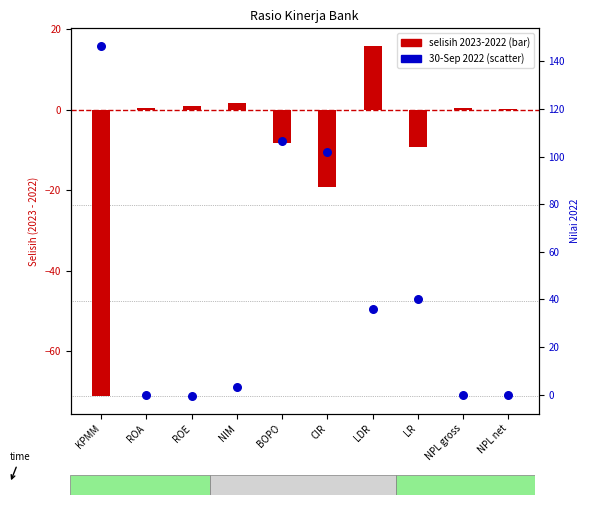

Is the value of 30-Sep 2023 vs 2022 diff at NIM greater than the value of 30-Sep 2022 at NPL gross?

Yes